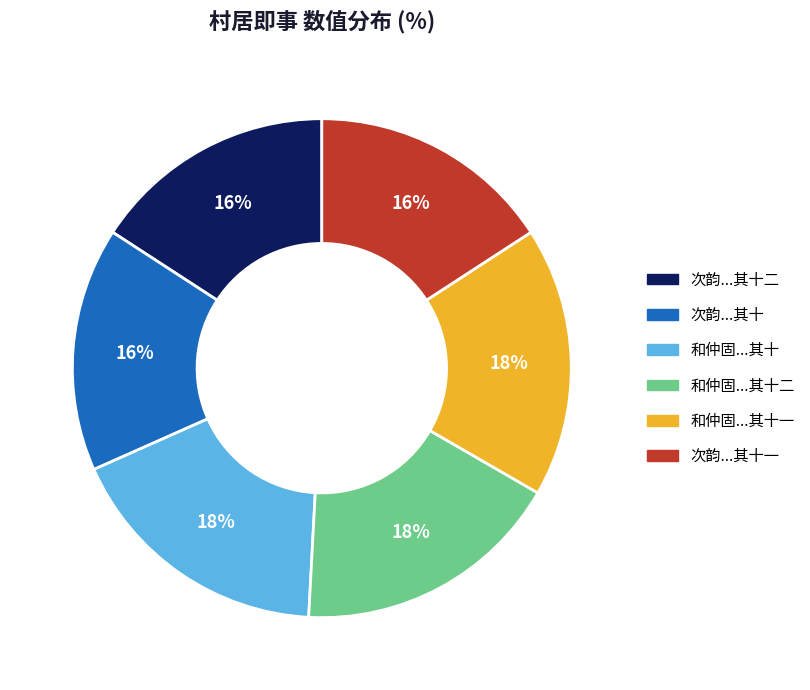

Is there any slice that represents more than half of the pie?

No